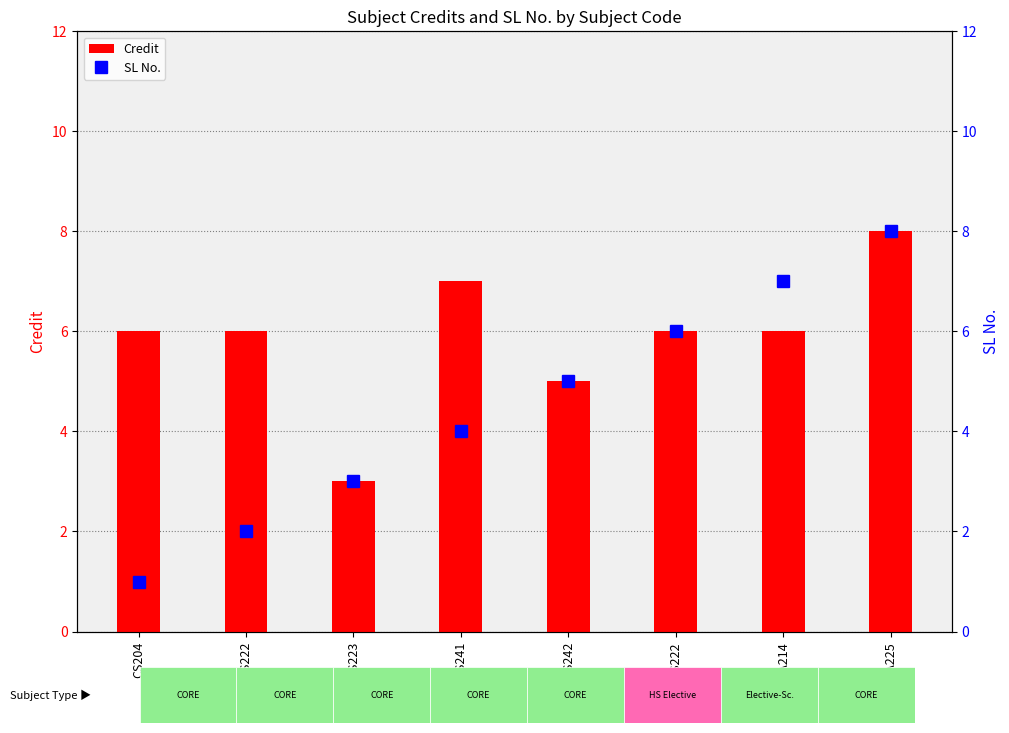

What is the label of the 5th bar from the left?

CS242